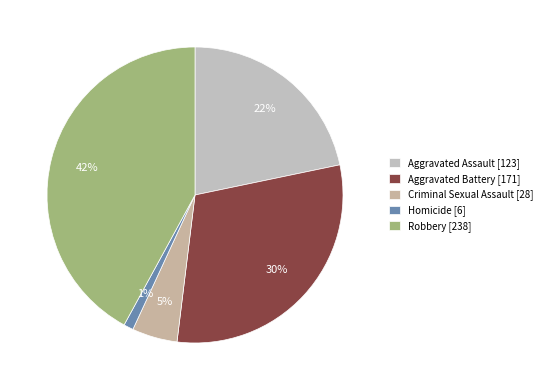

To the nearest percent, what portion does Criminal Sexual Assault represent?

5%